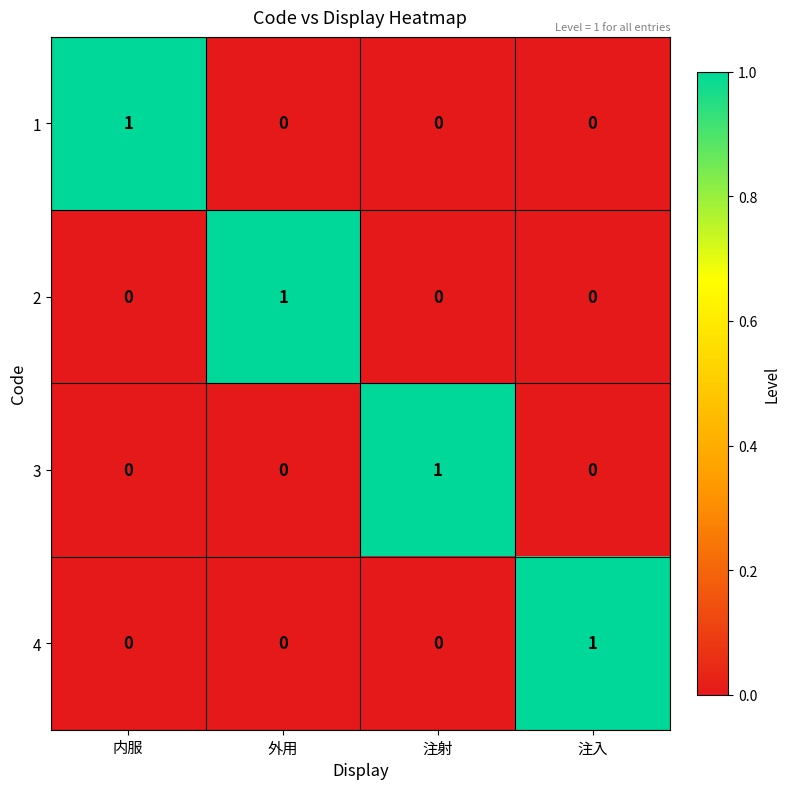

How many values in the 1 series exceed 0?

1